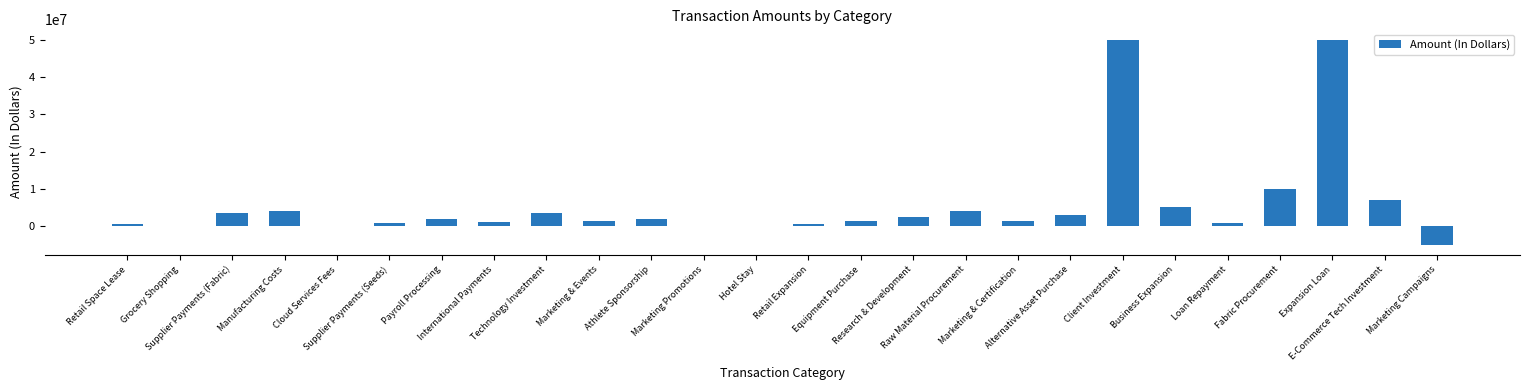

The value at Manufacturing Costs is 4000000. True or false?

True